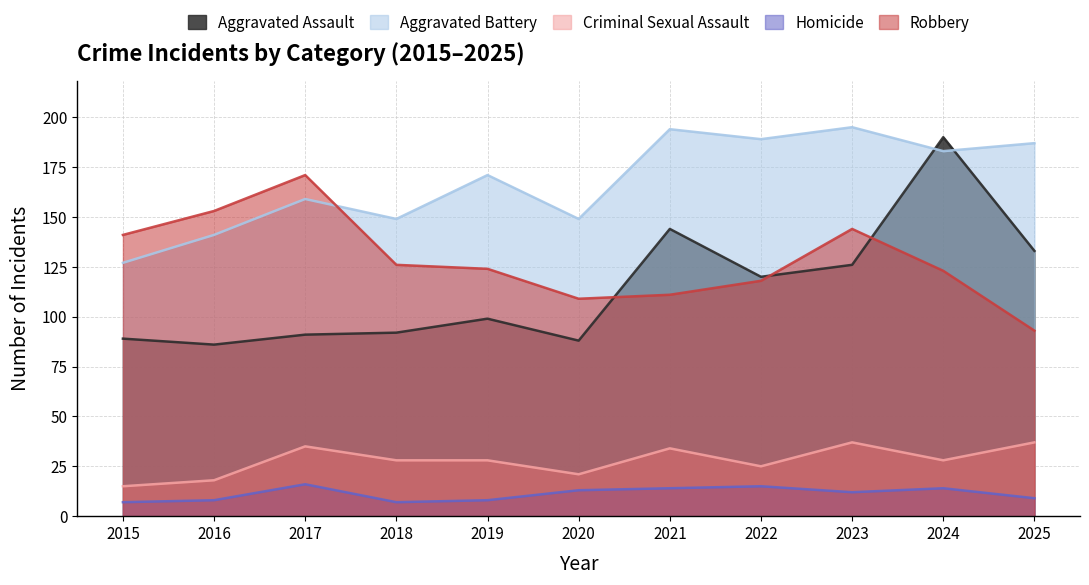

How many data points does each series have?

11